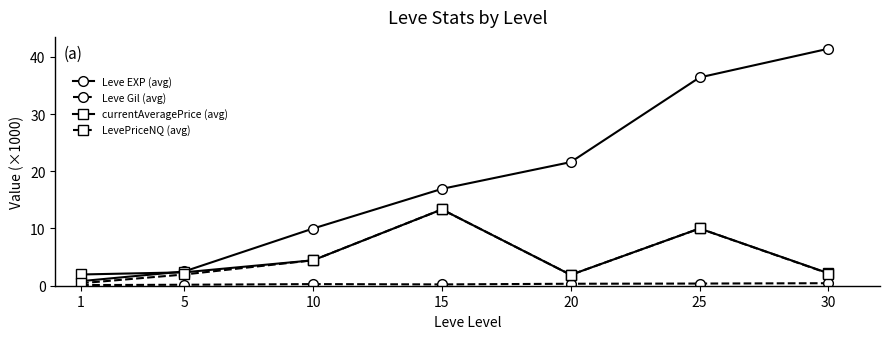

Does the chart display data point markers on the line(s)?

Yes